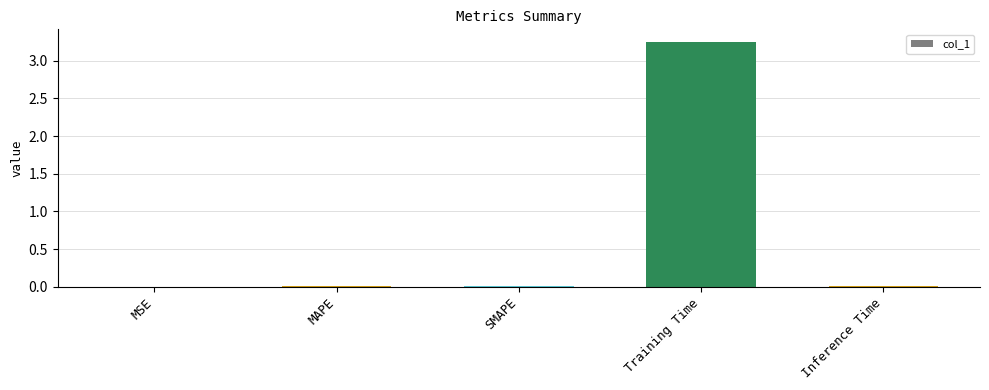

What is the change in value from MSE to Training Time?

+3.3